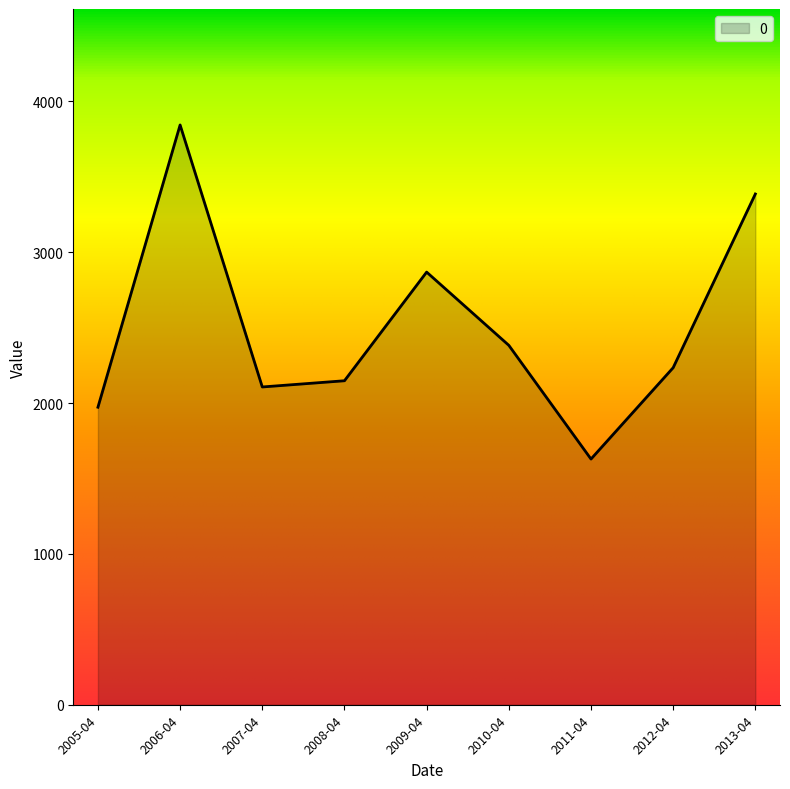

Reading left to right, list all the values displayed in this chart.

1972.2	3843.3	2106.5	2147.7	2867.9	2382.5	1628.6	2234.2	3385.7